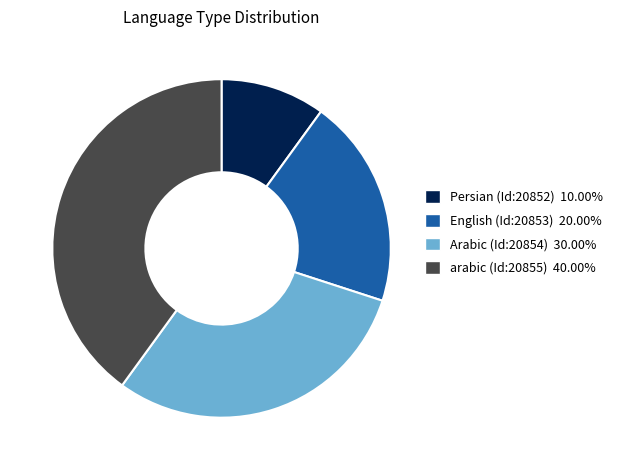

Combined, do Arabic (Id:20854) 30.00% and arabic (Id:20855) 40.00% account for over 50%?

Yes